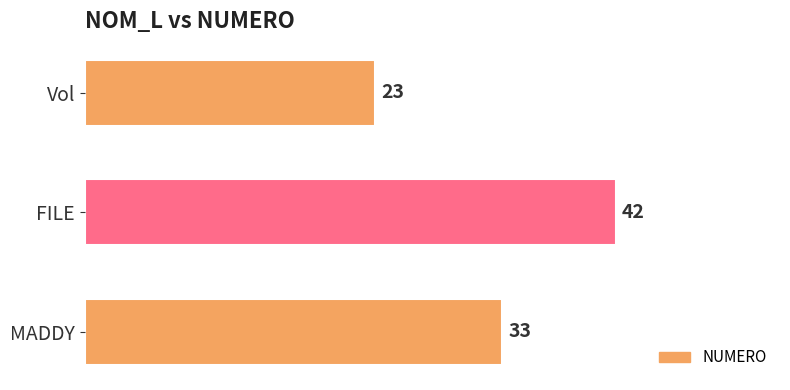

True or false: the data shows 35 at Vol.

False